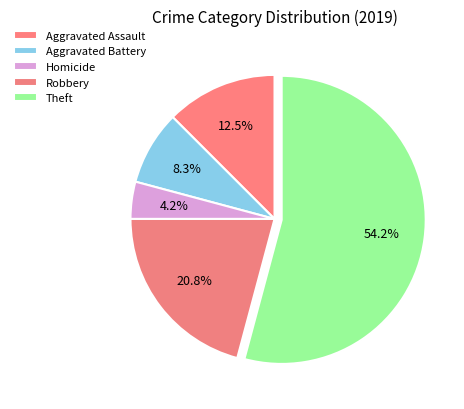

Count the number of slices in the pie.

5